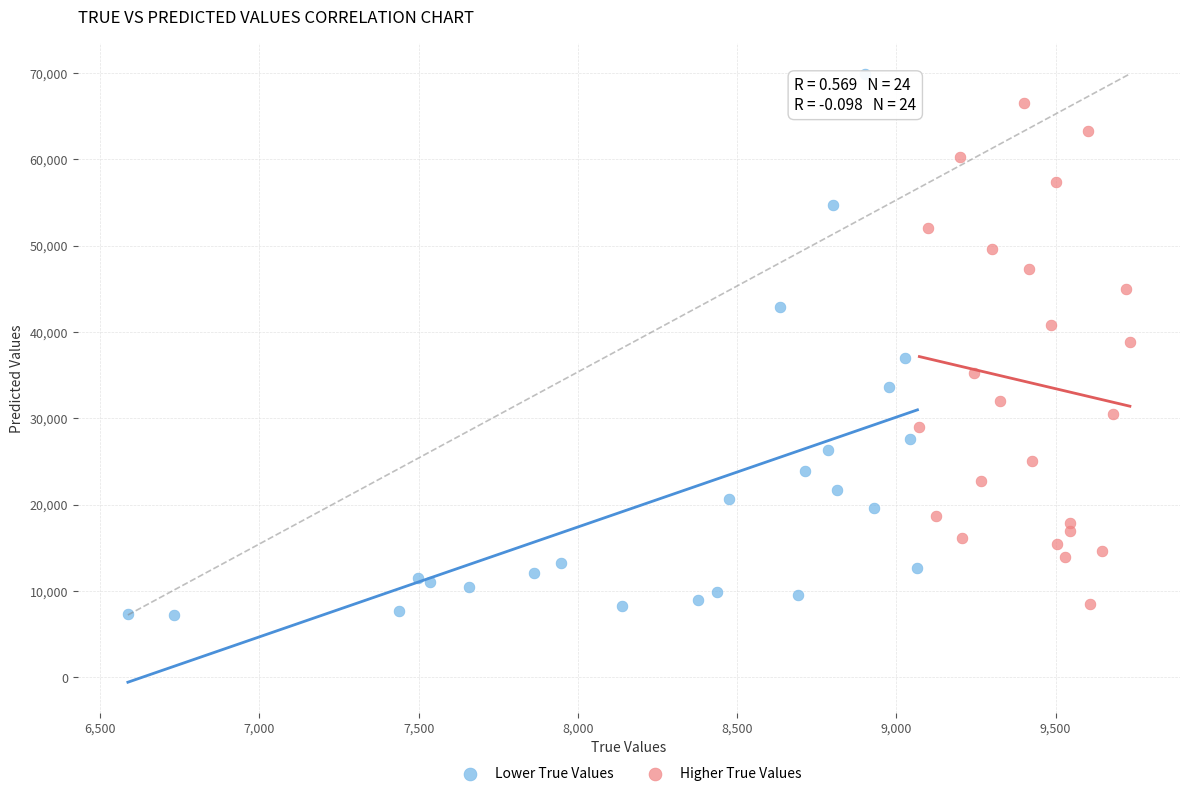

Which series reaches the maximum Y coordinate?

Lower True Values